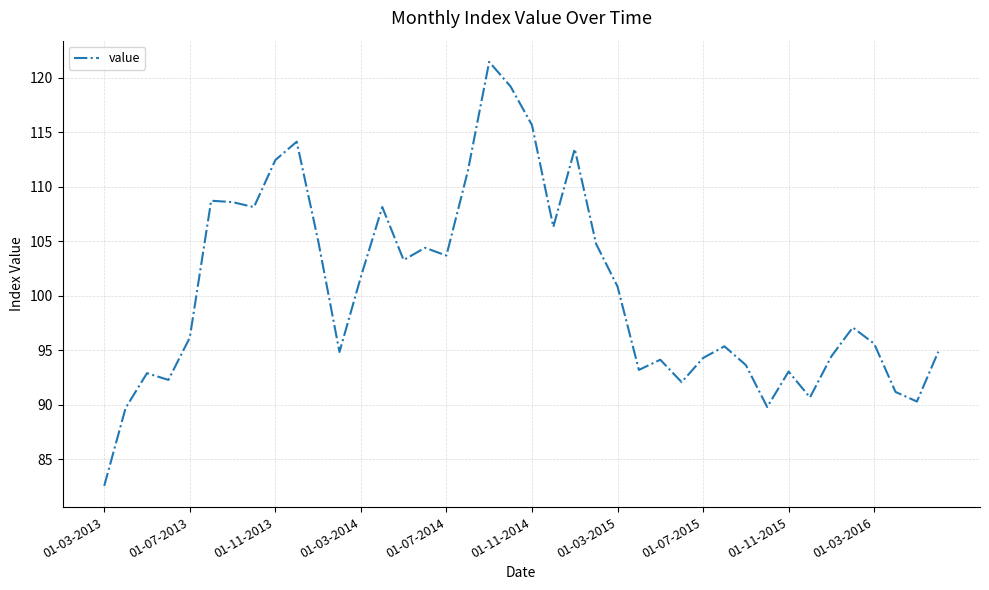

What is the difference between the maximum and minimum values?

38.9